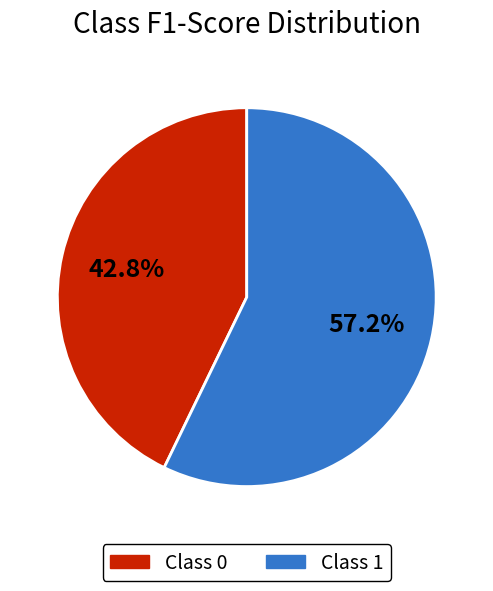

Is there a majority slice in this chart?

Yes